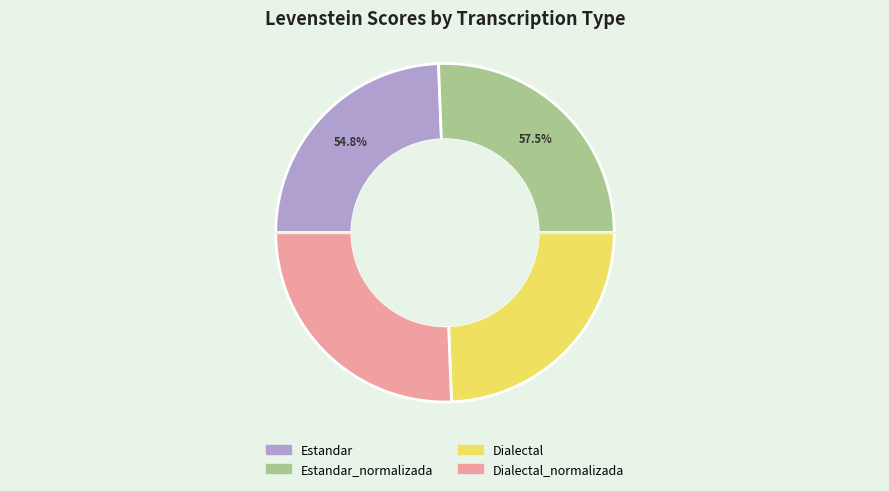

Which category has the smallest portion of the pie?

Estandar